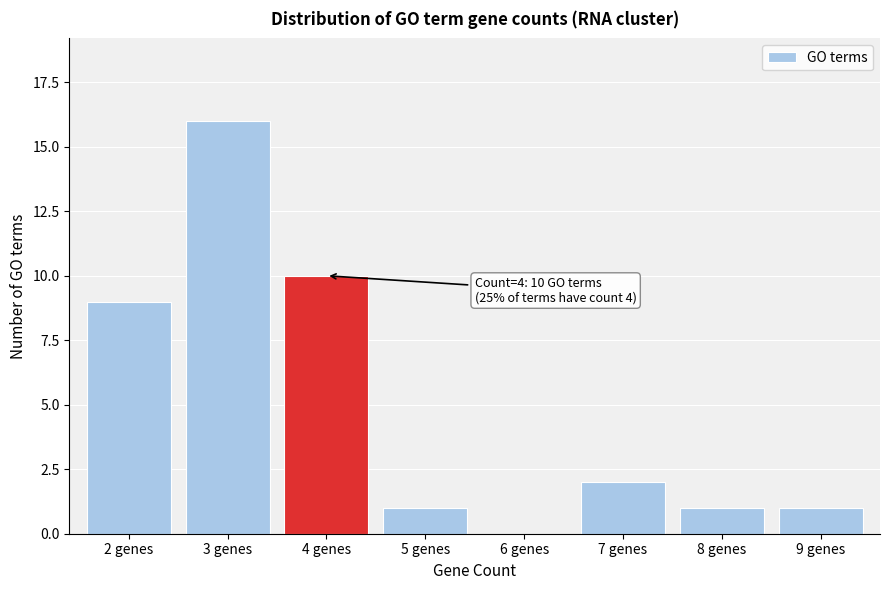

Reading left to right, extract all data points from this chart.

2 genes=9	3 genes=16	4 genes=10	5 genes=1	6 genes=0	7 genes=2	8 genes=1	9 genes=1